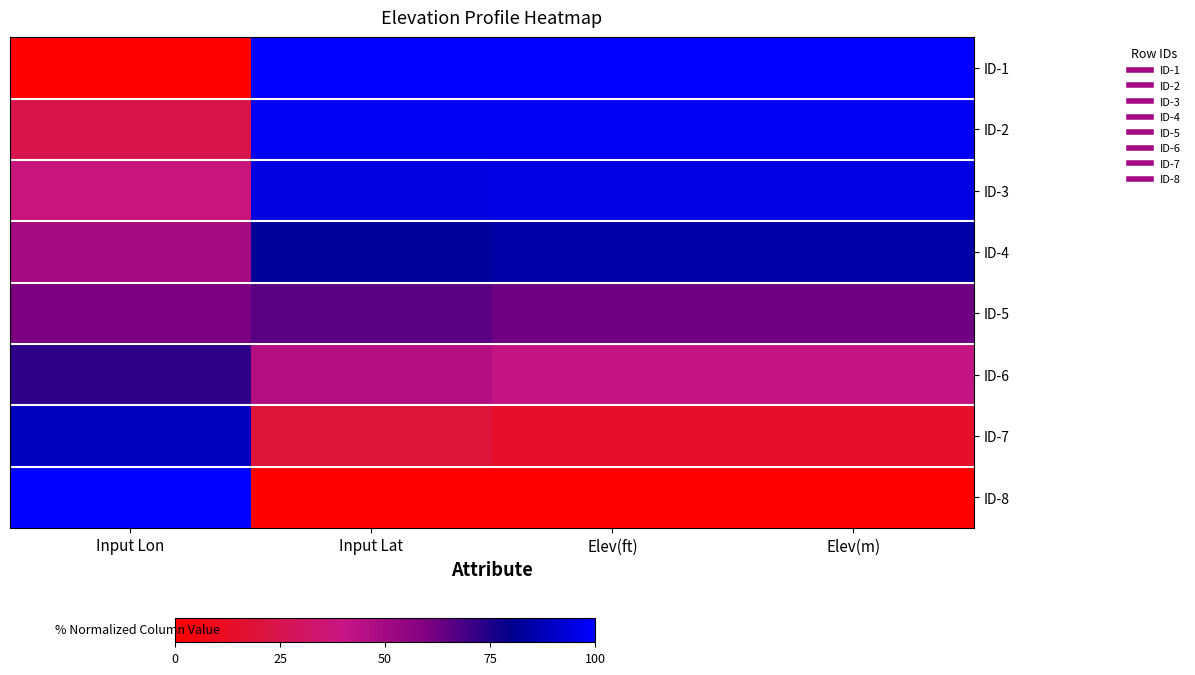

At which category is the sum across all series the highest?

Input Lat